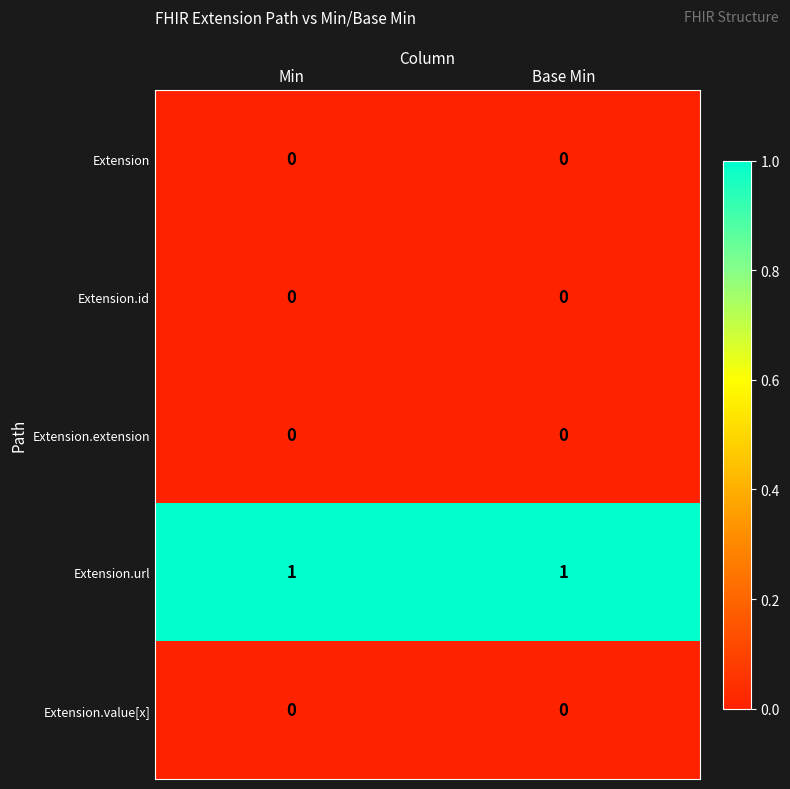

Is it true that Extension equals 0 at Base Min?

True